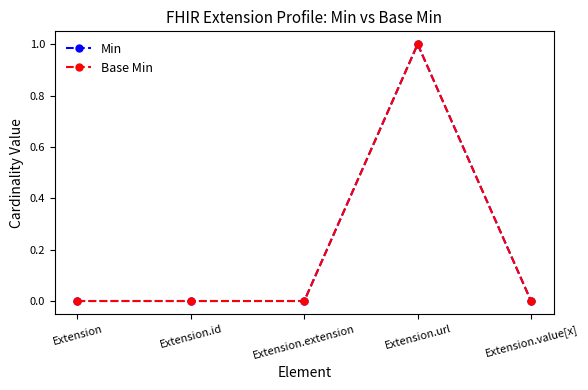

Does the chart display data point markers on the line(s)?

Yes